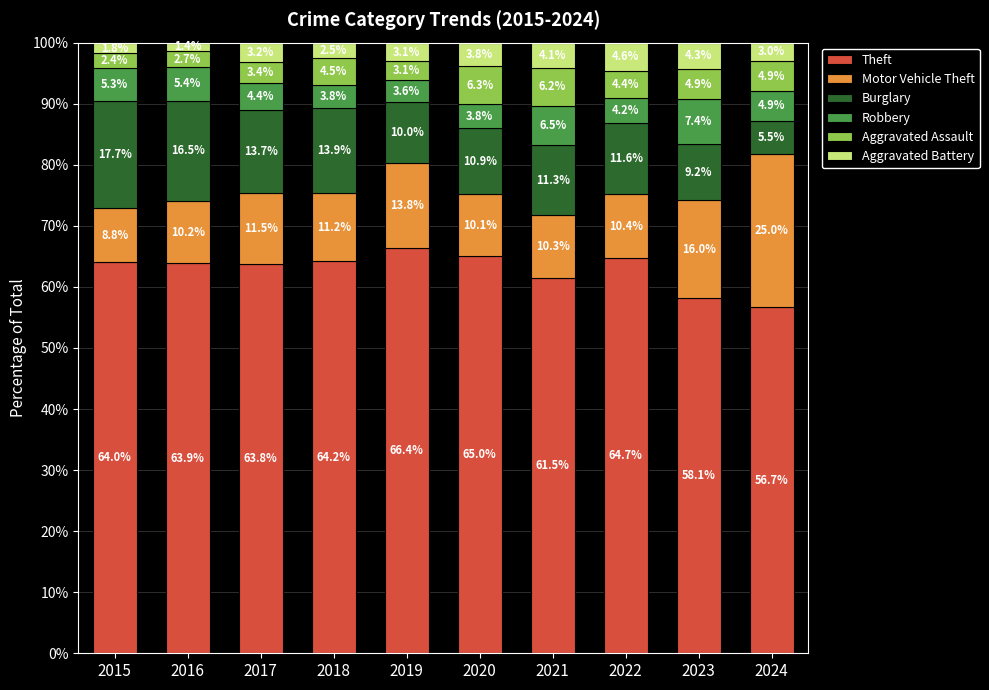

Where does the Theft series first go above 64?

2015